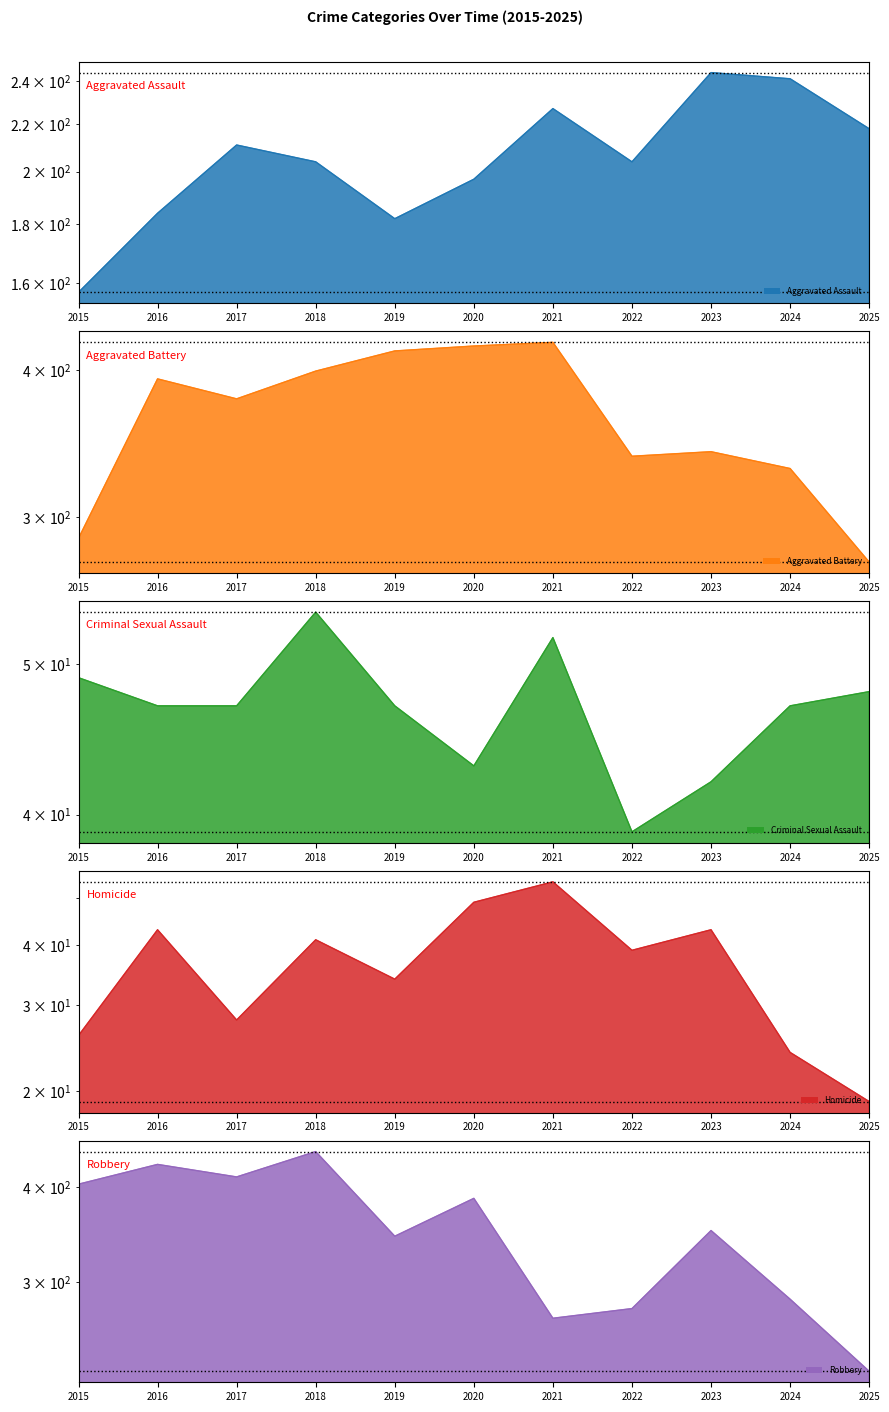

Reading left to right, transcribe all the data shown in this chart.

Aggravated Assault: 157	184	211	204	182	197	227	204	244	241	218
Aggravated Battery: 288	393	378	399	415	419	422	338	341	330	275
Criminal Sexual Assault: 49	47	47	54	47	43	52	39	42	47	48
Homicide: 26	43	28	41	34	49	54	39	43	24	19
Robbery: 404	429	413	446	345	387	269	277	351	285	229